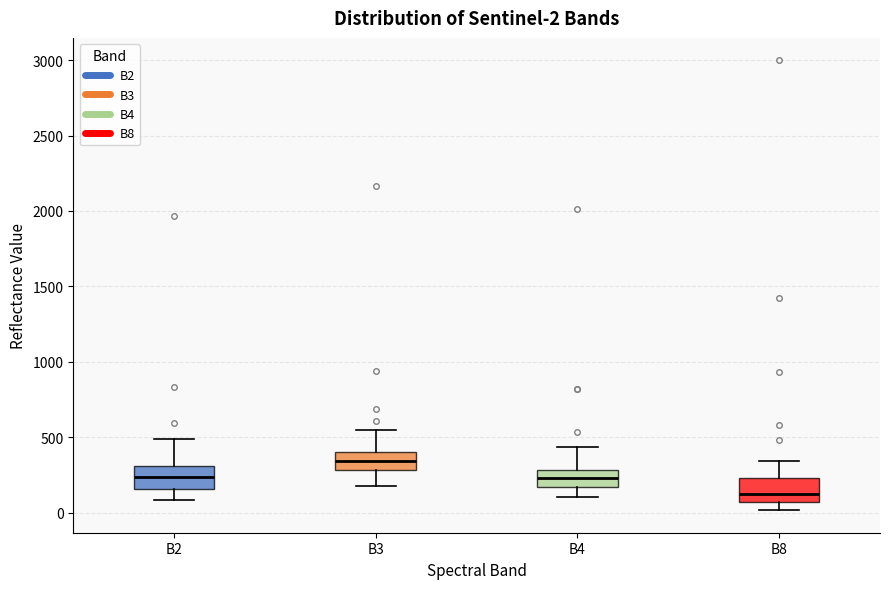

Which box's median line is the lowest?

B8